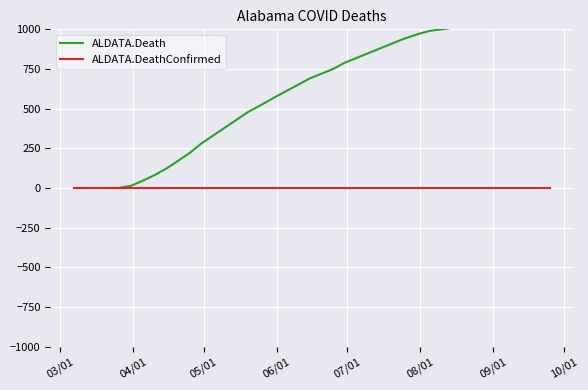

True or false: ALDATA.Death and ALDATA.DeathConfirmed intersect in this chart.

False